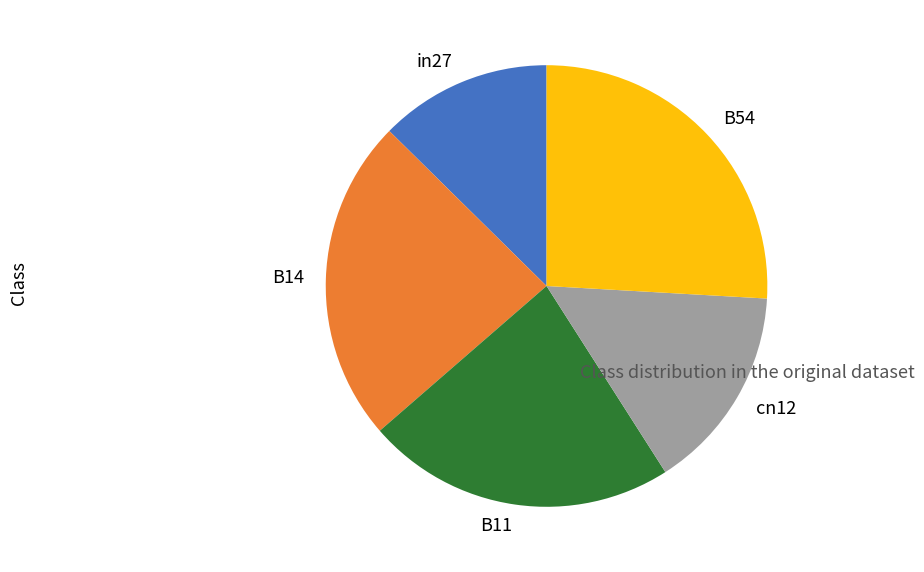

The B54 slice represents 14% of the pie. True or false?

False